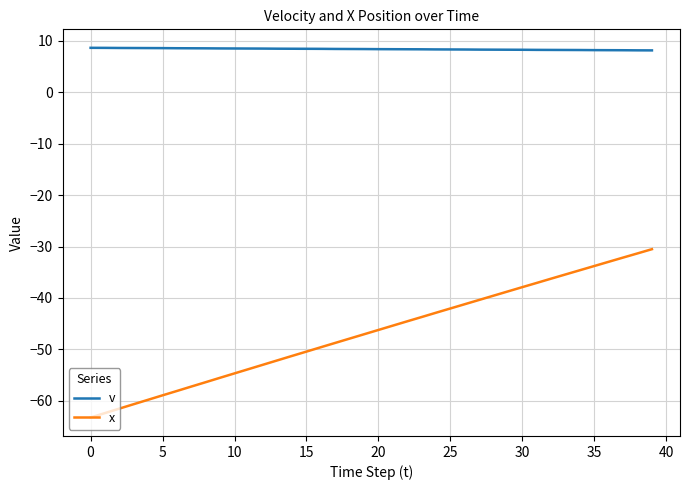

What is the minimum value shown in the chart?

-63.3